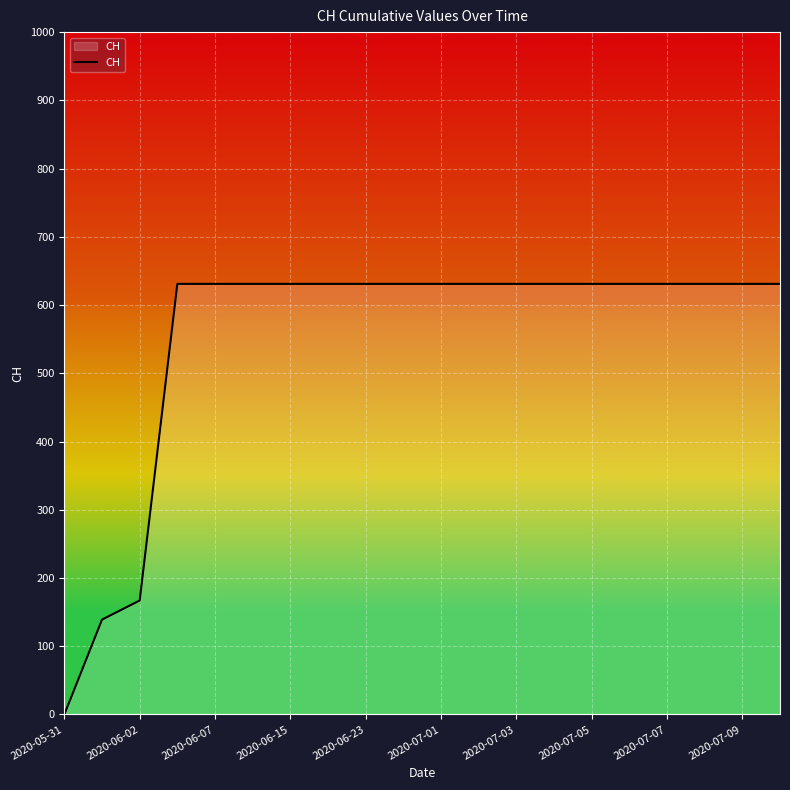

What is the difference between the maximum and minimum values?

631